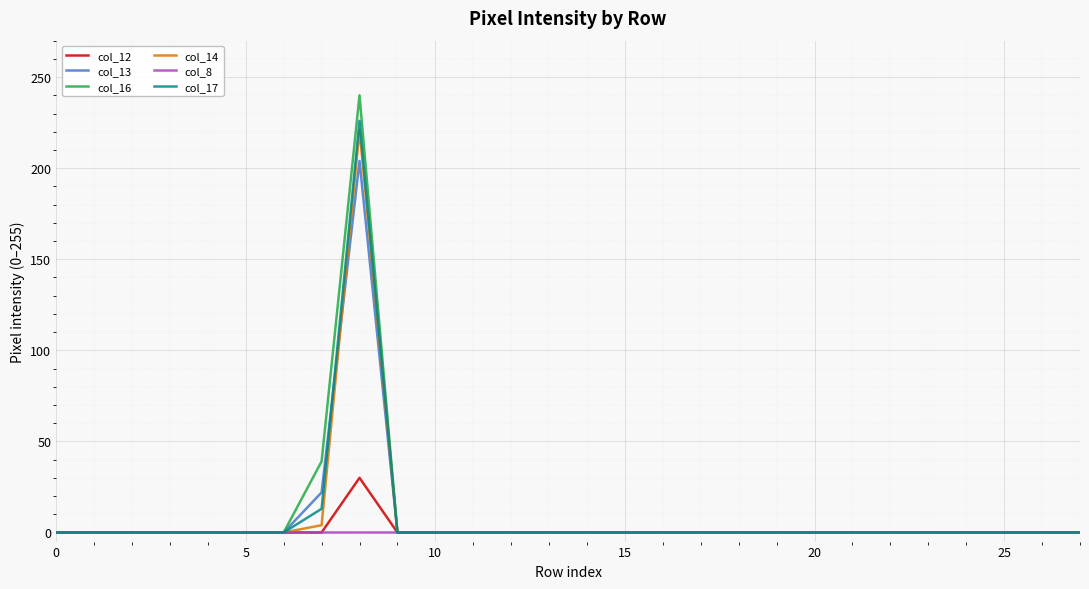

Which series has the largest range (max minus min)?

col_16